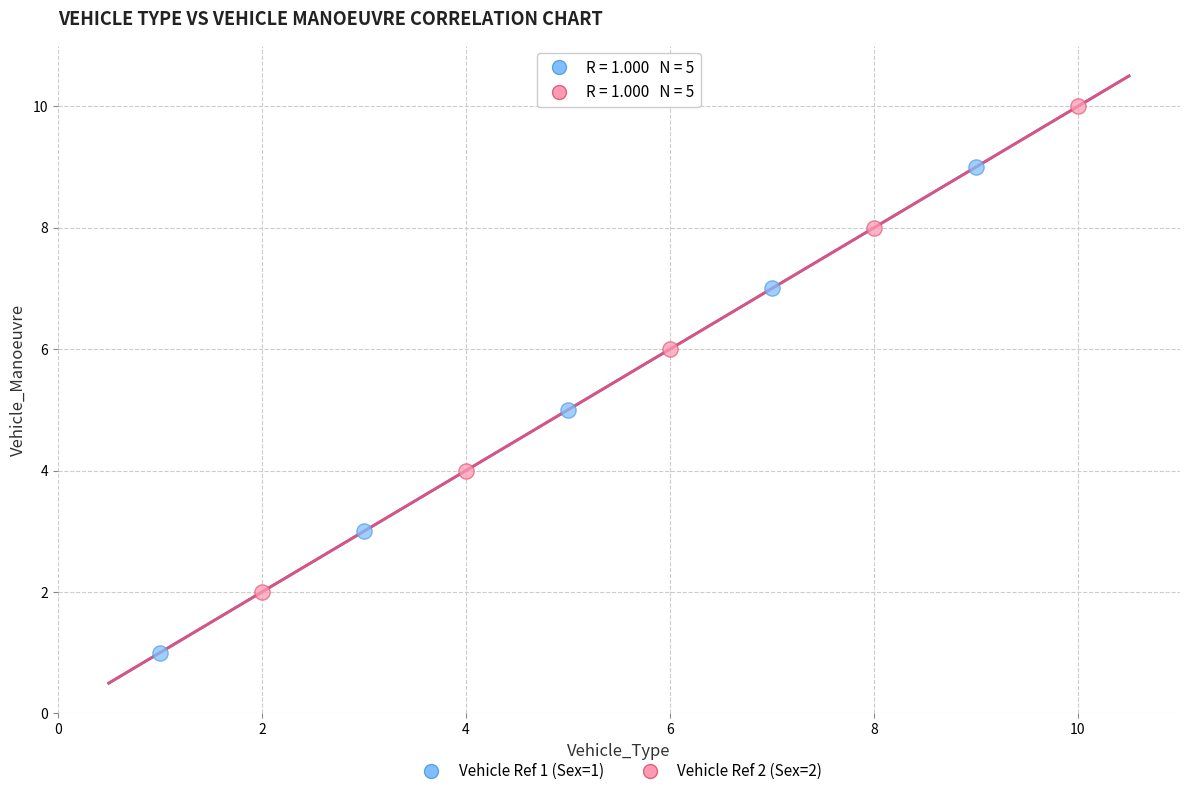

Which series reaches the maximum Y coordinate?

Vehicle Ref 2 (Sex=2)